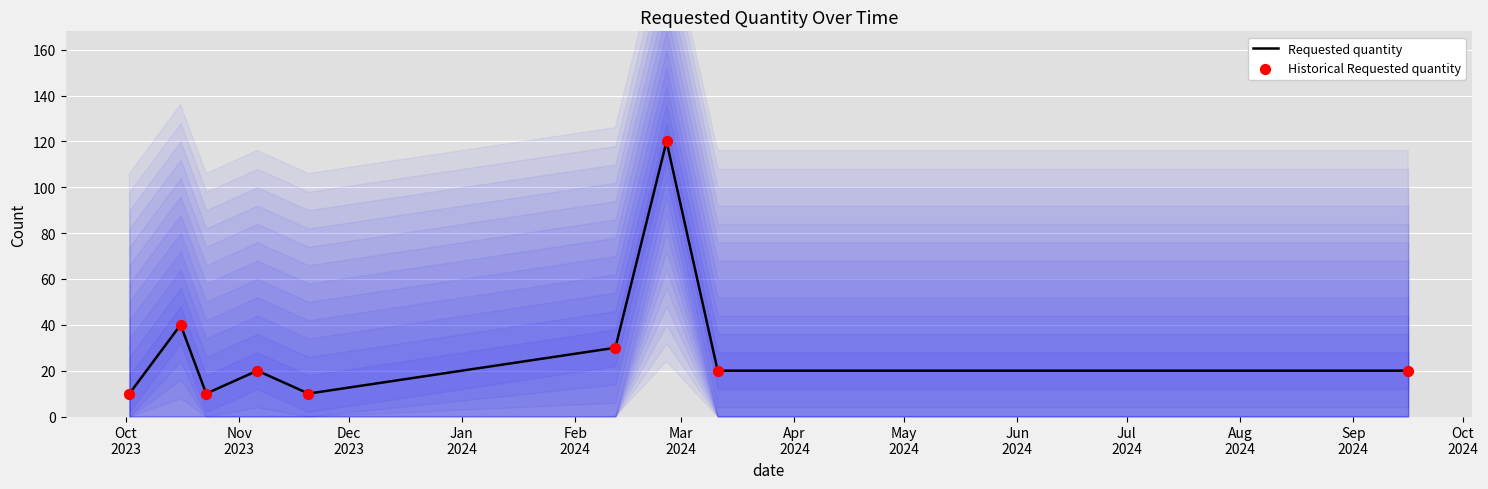

Which series has the widest spread of Y values?

Requested quantity